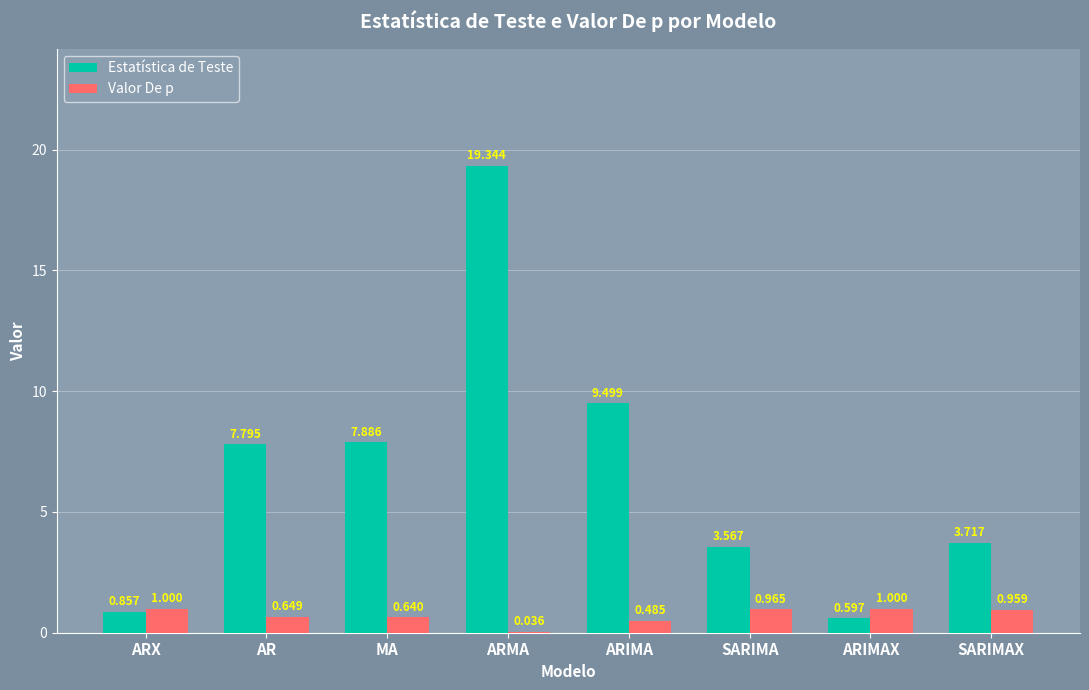

Between ARMA and SARIMAX, which series saw the biggest shift?

Estatística de Teste